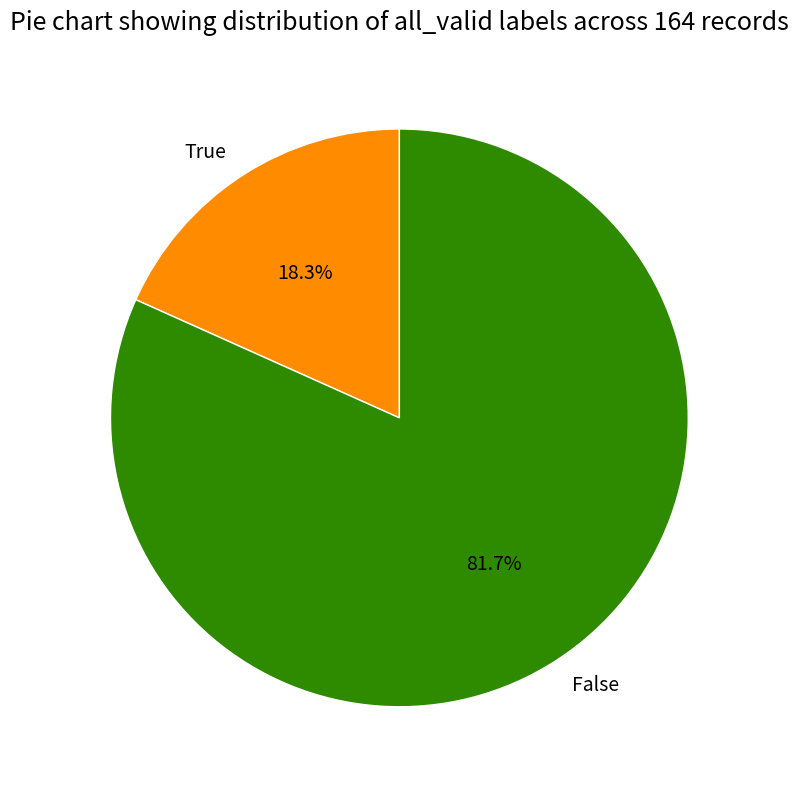

Is there a majority slice in this chart?

Yes